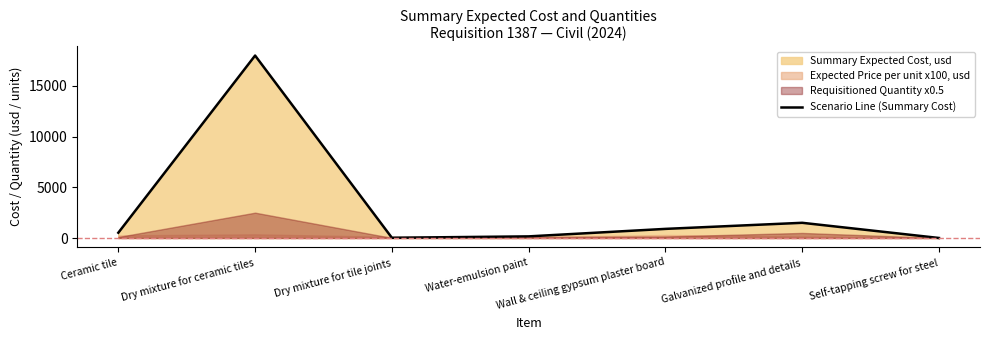

True or false: Scenario Line (Summary Cost) has a value of 1500.0 at Galvanized profile and details.

True